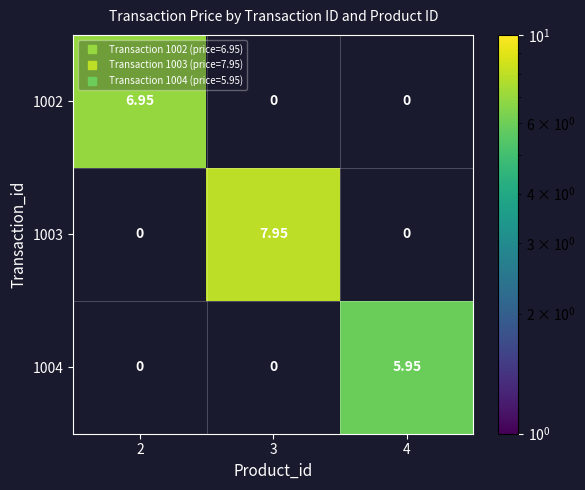

Is the value of 1004 at 4 greater than the value of 1003 at 3?

No